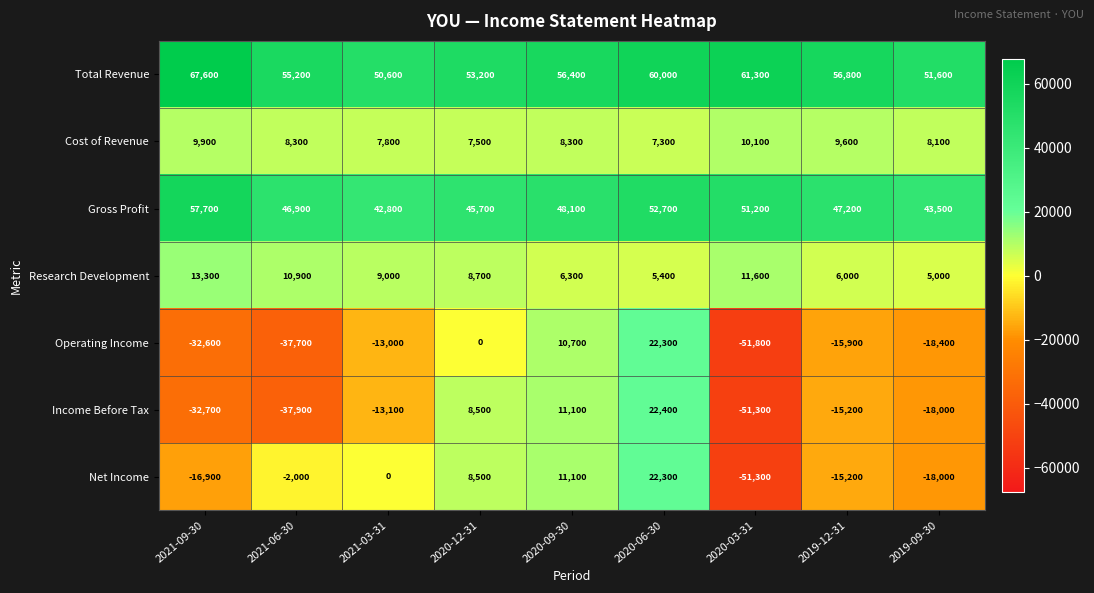

What is the highest value of the Research Development series?

13300